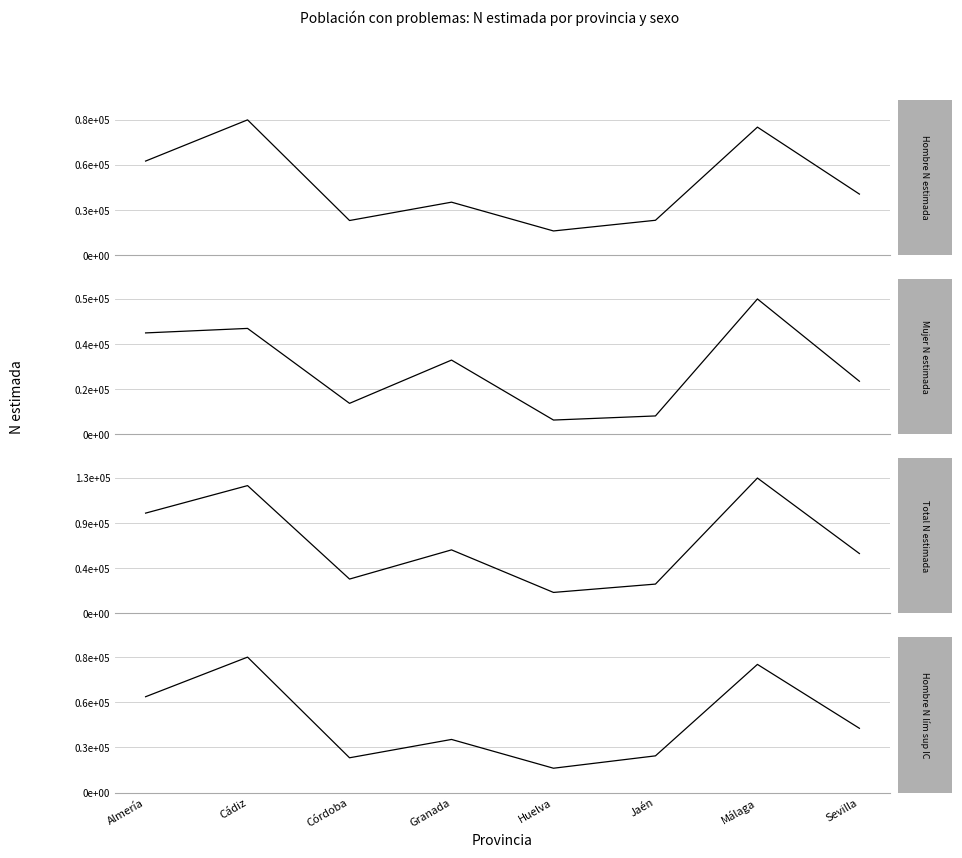

Reading left to right, transcribe all the data shown in this chart.

Hombre N estimada (Sí): 57594	82786	21254	32465	14870	21399	78342	37402
Mujer N estimada (Sí): 40884	42697	12501	29935	5771	7427	54570	21400
Total N estimada (Sí): 98478	125483	33755	62400	20641	28825	132912	58802
Hombre N lím sup IC (Sí): 58577	82786	21254	32465	14870	22434	78342	39274